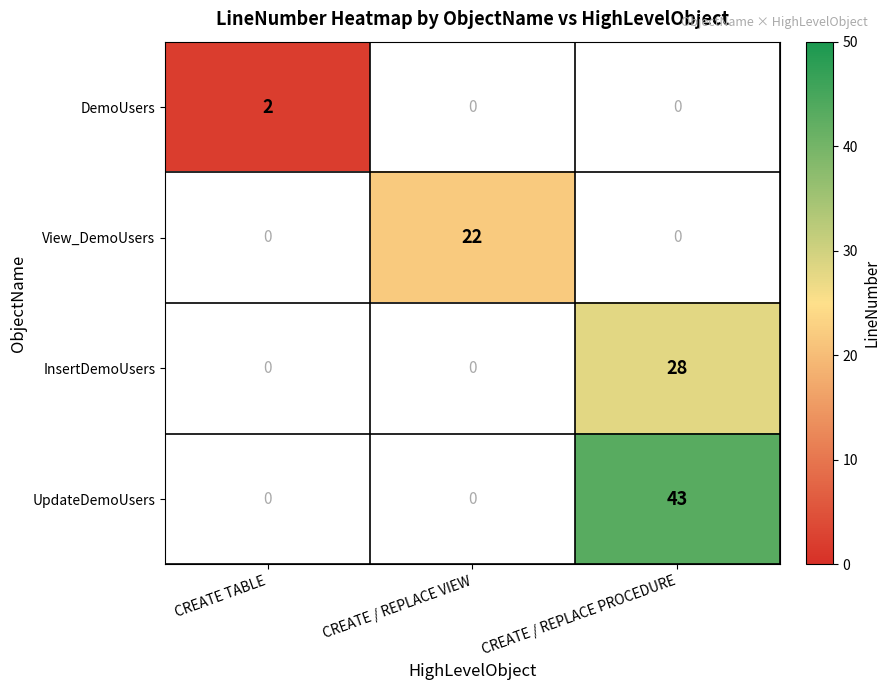

How many series are shown in this chart?

4